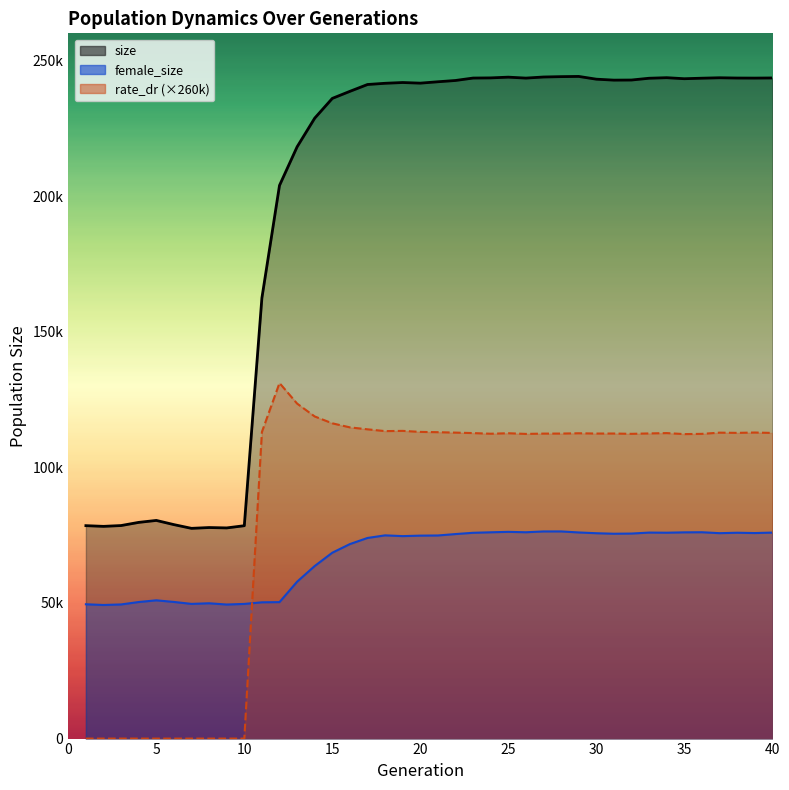

Rank the categories by size value from lowest to highest.

7, 9, 8, 2, 10, 1, 3, 6, 4, 5, 11, 12, 13, 14, 15, 16, 17, 18, 20, 19, 21, 22, 31, 32, 30, 35, 33, 36, 26, 39, 23, 38, 40, 24, 37, 34, 25, 27, 28, 29